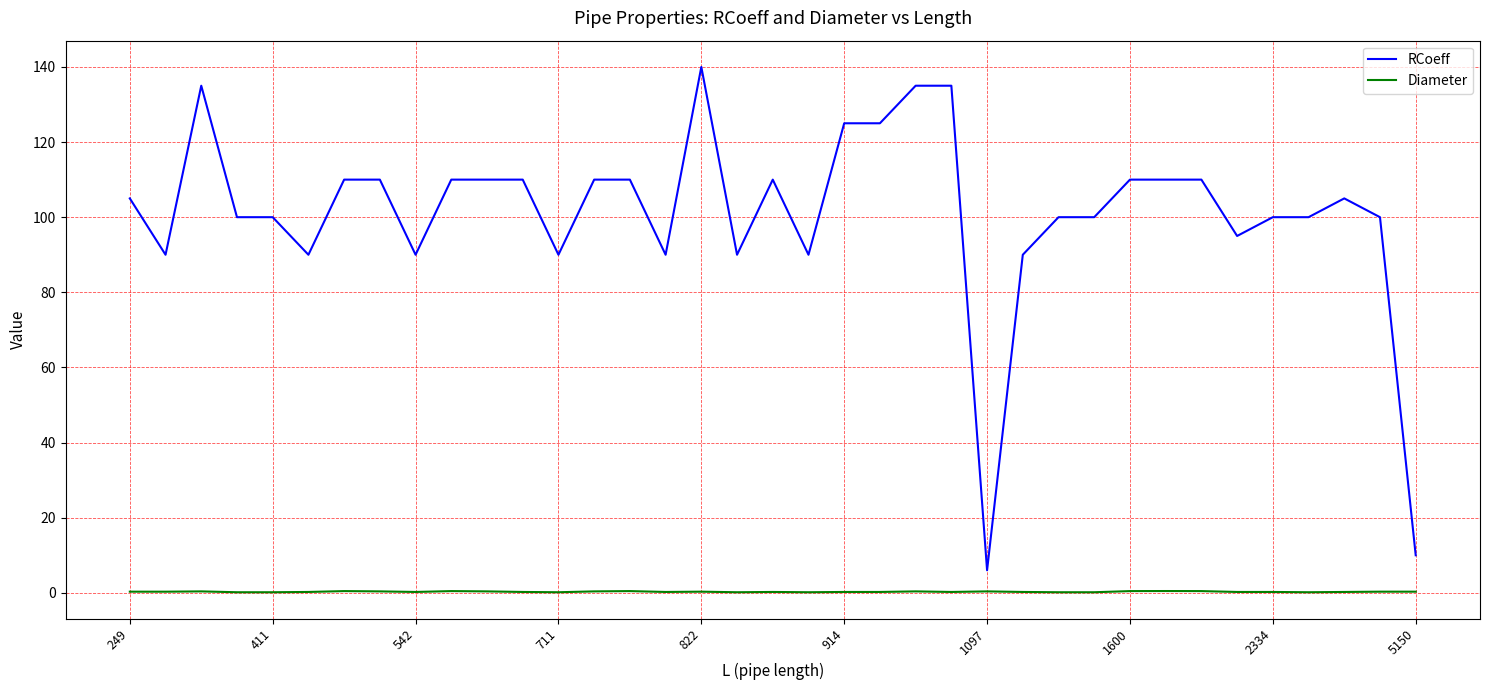

Which series has the largest total across all categories?

RCoeff